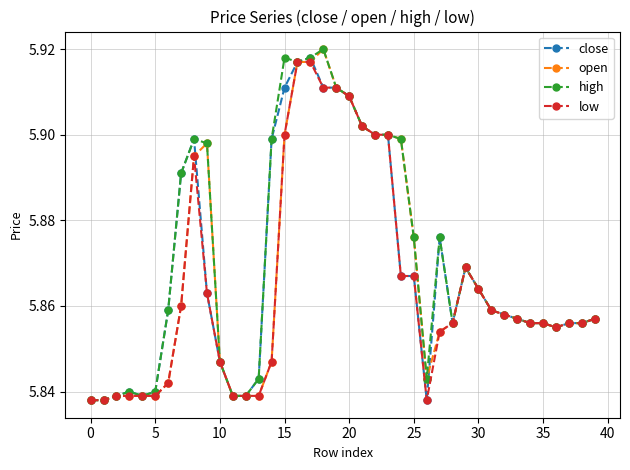

At how many categories does at least one series exceed 5?

40